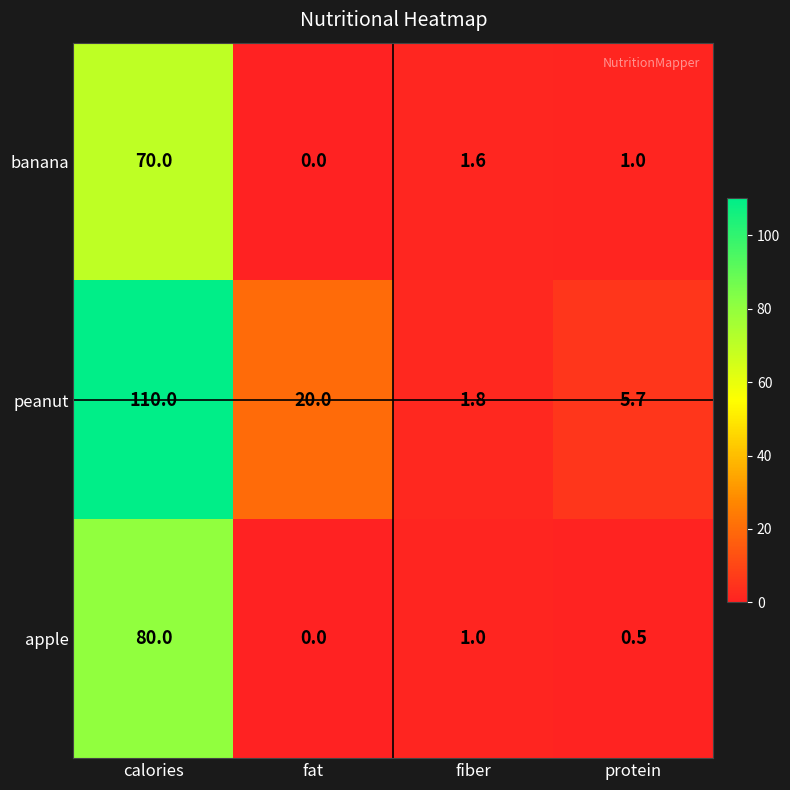

The banana series shows 17.0 at calories. True or false?

False